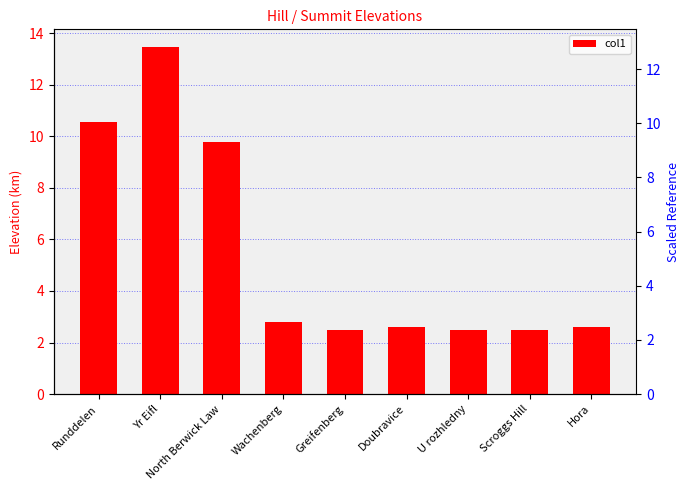

True or false: the data shows 2.5 at U rozhledny.

True